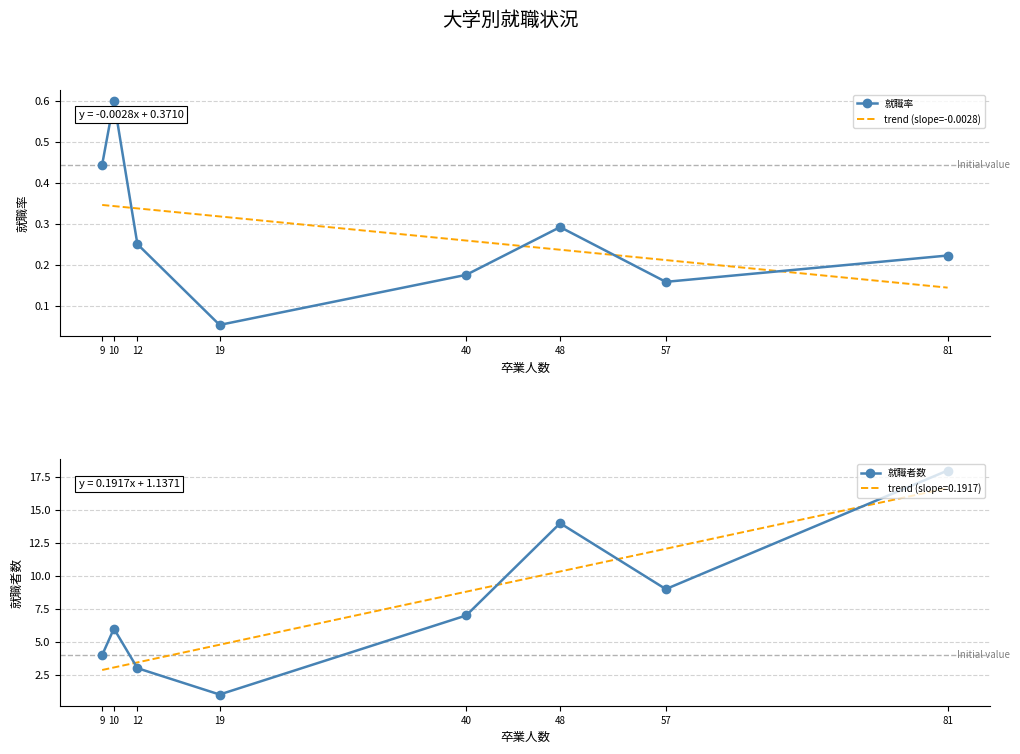

How many data points in 就職者数 are above 7?

3